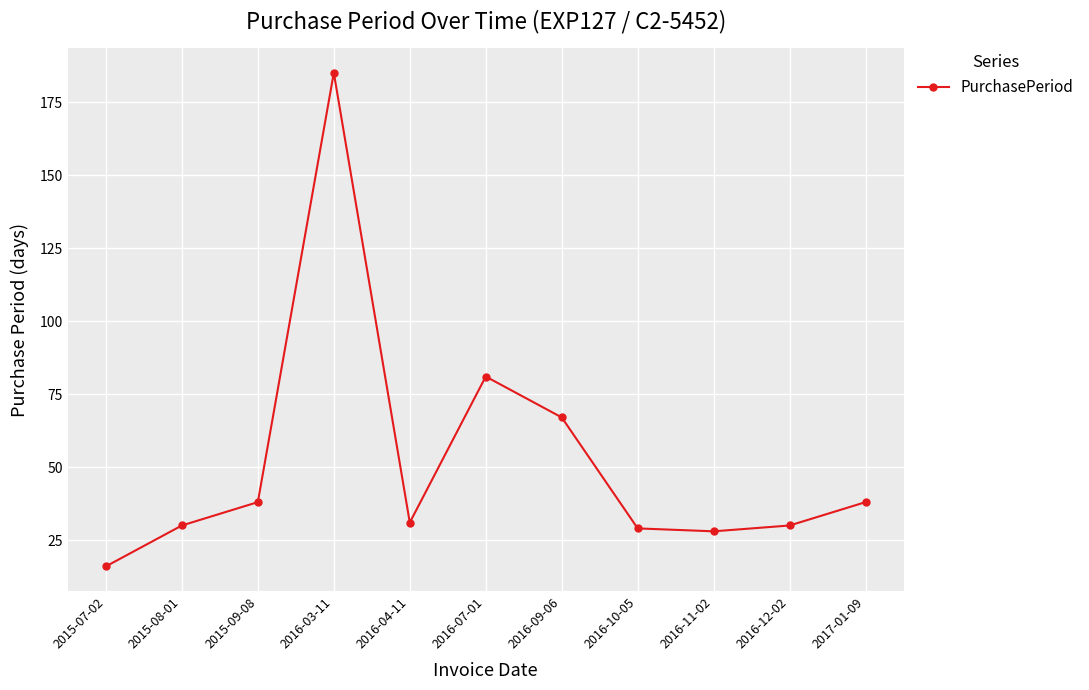

Is this an area chart (filled region under the line)?

No